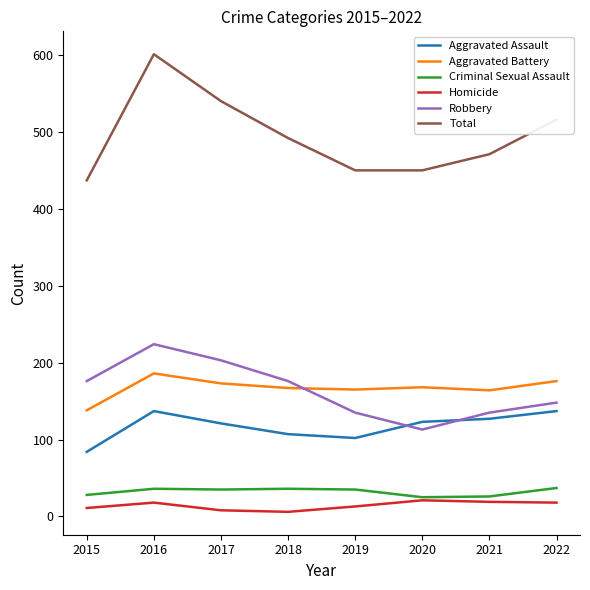

True or false: Total and Robbery cross at least once.

False